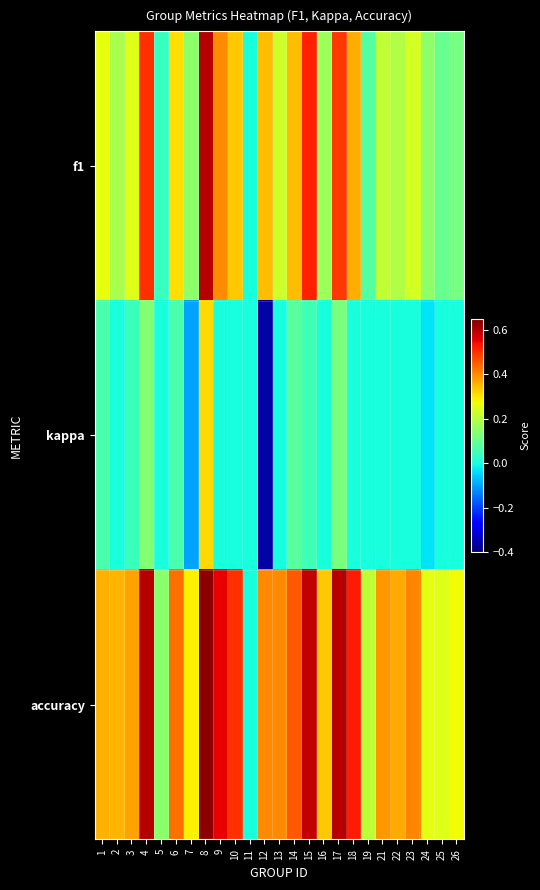

Rank the series by their average value, from highest to lowest.

accuracy, f1, kappa